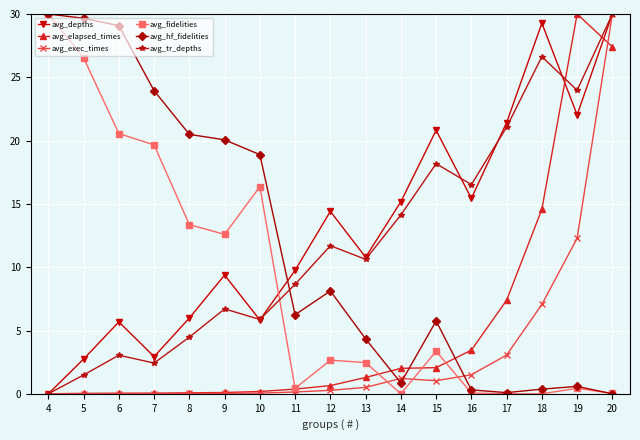

How many series are shown in this chart?

6